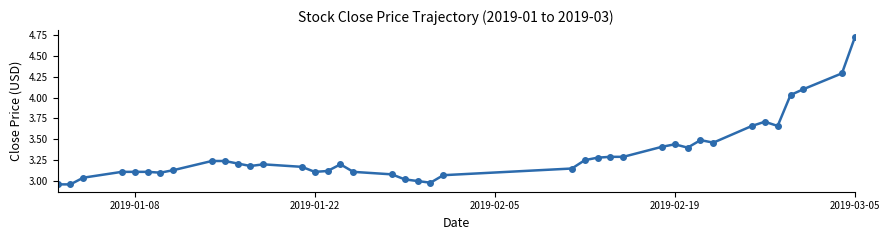

What is the sum of all values?

133.1